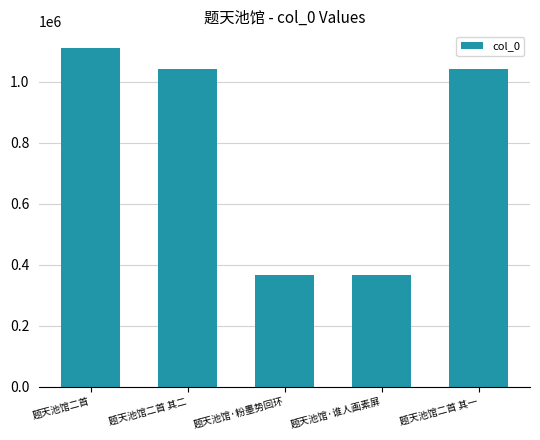

What is the smallest value displayed?

366539